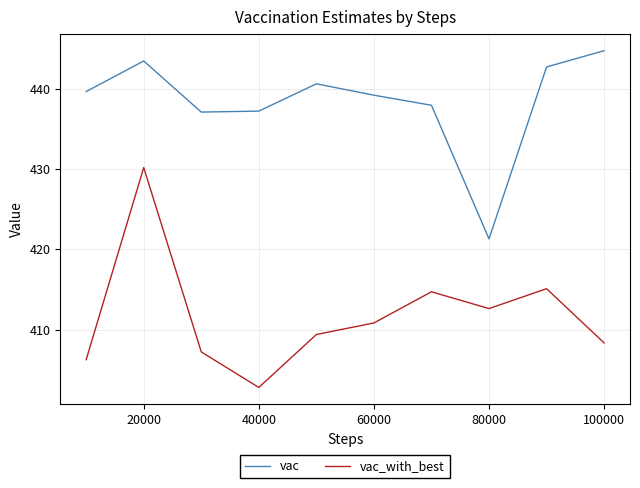

Which series has the largest range (max minus min)?

vac_with_best